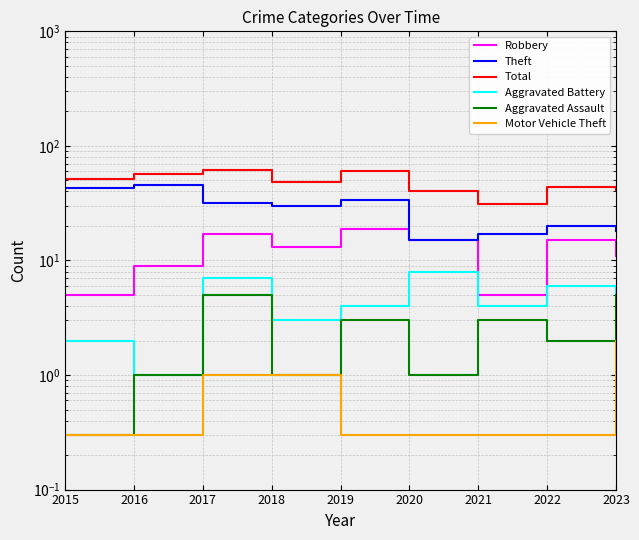

What is the maximum value shown in the chart?

62.0